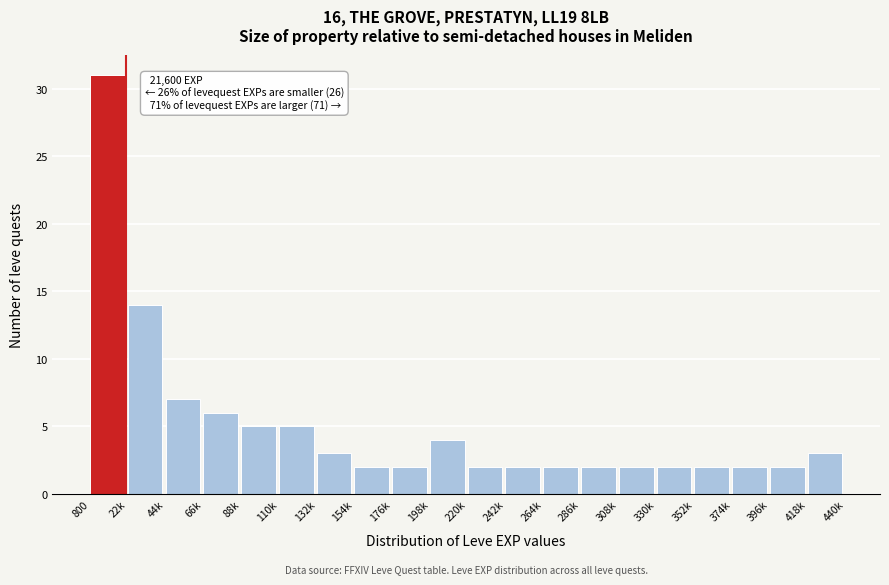

Reading right to left, transcribe all the data shown in this chart.

3	2	2	2	2	2	2	2	2	2	4	2	2	3	5	5	6	7	14	31